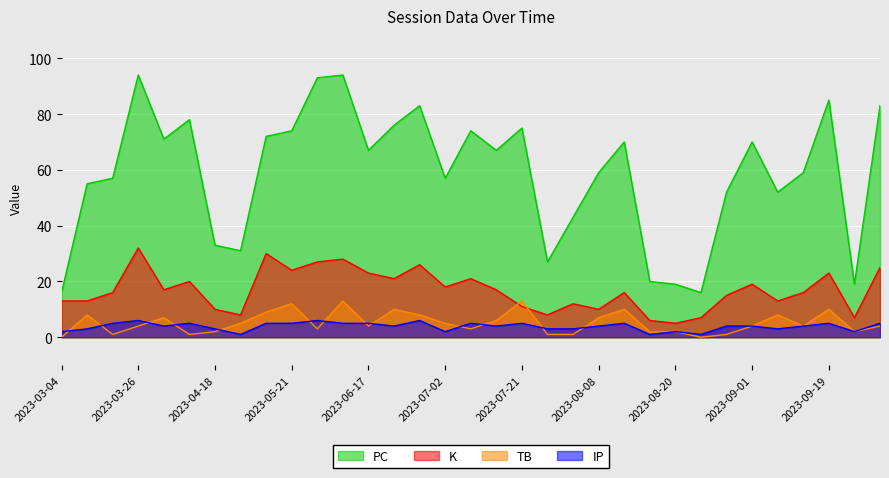

What is the sum of the TB values at 2023-09-26 and 2023-03-04?

4